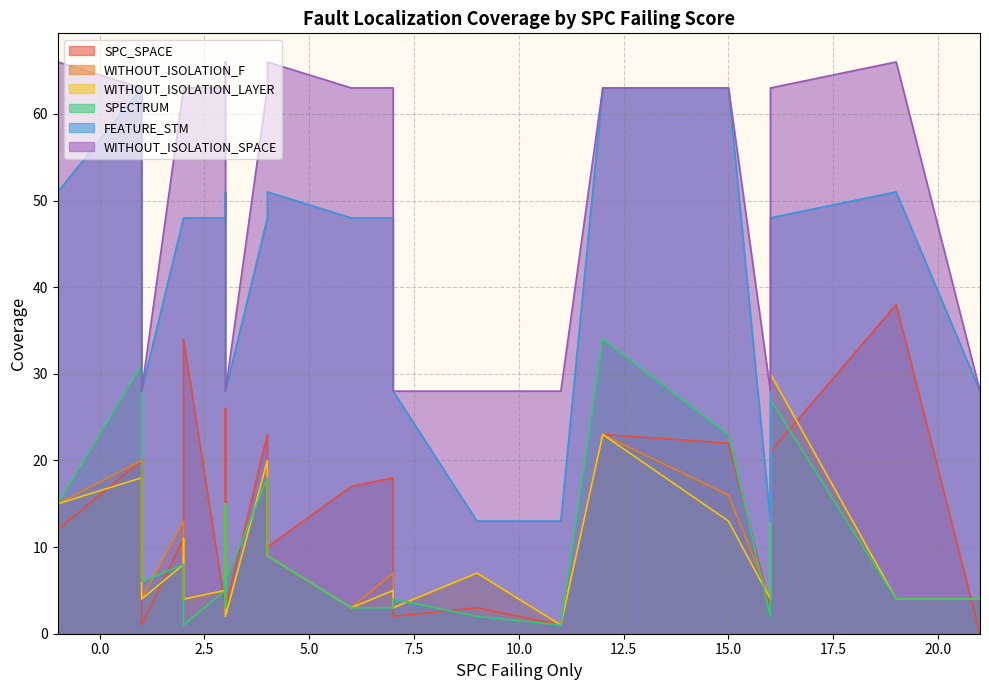

Is the value of WITHOUT_ISOLATION_LAYER at 14 greater than the value of FEATURE_STM at 0?

No